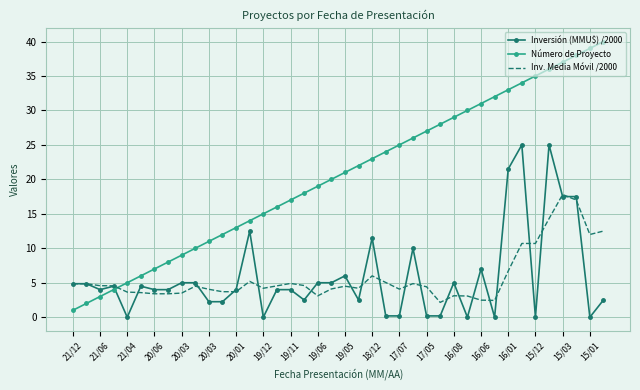

What is the greatest value displayed?

40.0